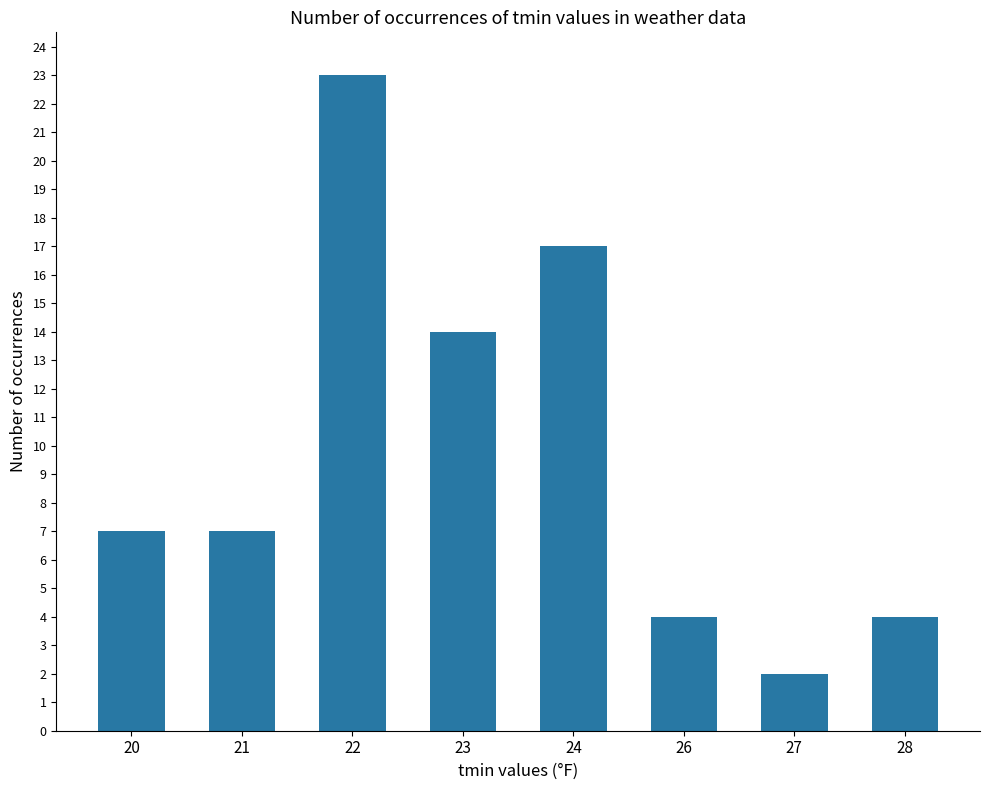

What is the value of the 1st bar from the left?

7